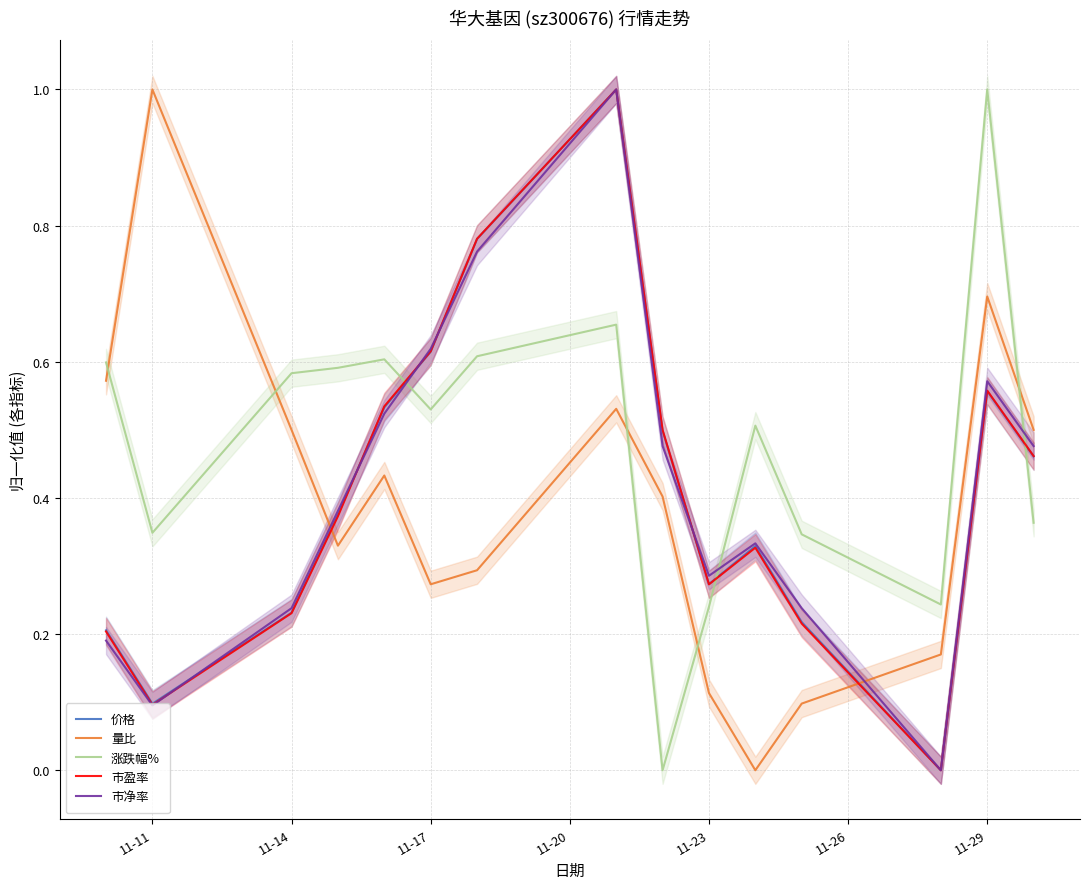

True or false: 市盈率 has a value of 0.3 at 11-11.

False